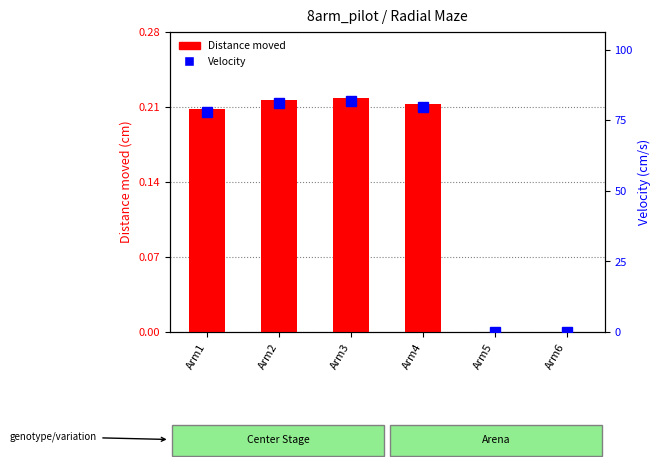

List the series in order of their overall mean, lowest first.

Distance moved, Velocity